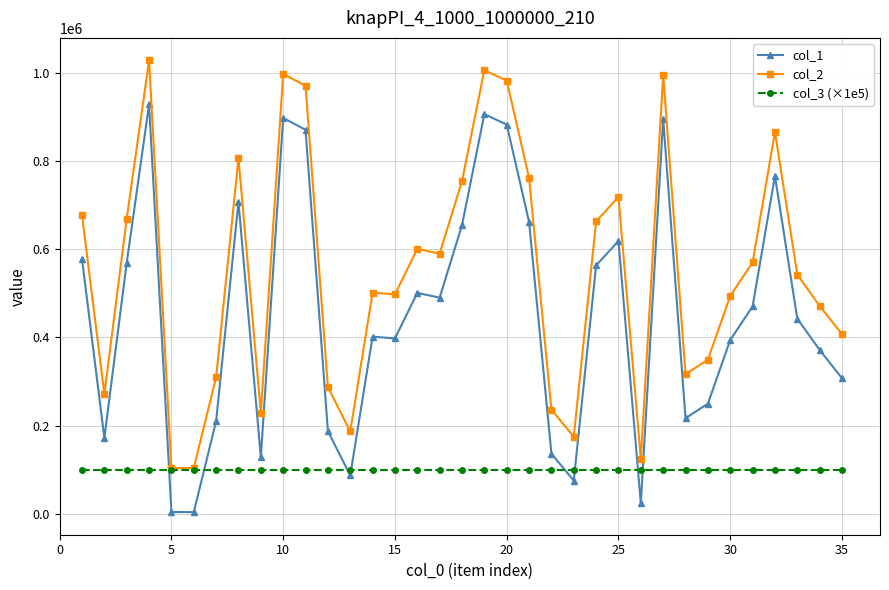

List the series in order of their peak value, lowest first.

col_3 (×1e5), col_1, col_2